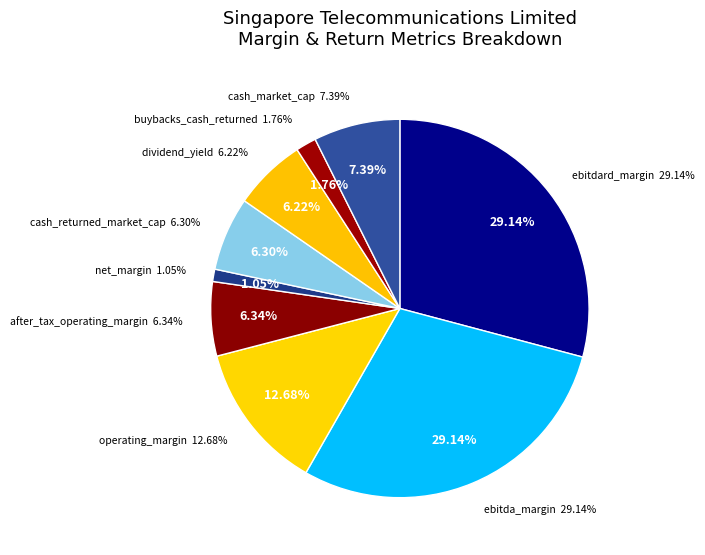

To the nearest percent, what percentage of the pie is dividend_yield?

6%